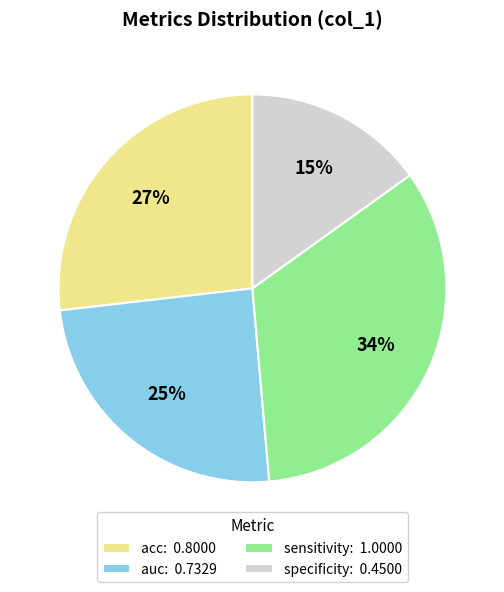

Which category has the biggest portion of the pie?

sensitivity